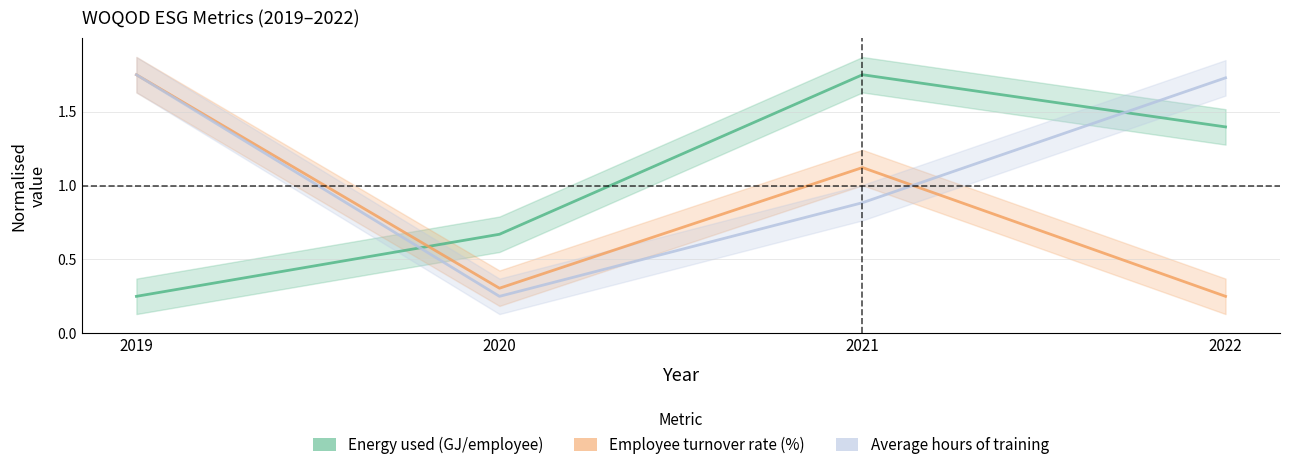

Rank the series at 2019 from lowest to highest value.

Energy used (GJ/employee), Employee turnover rate (%), Average hours of training